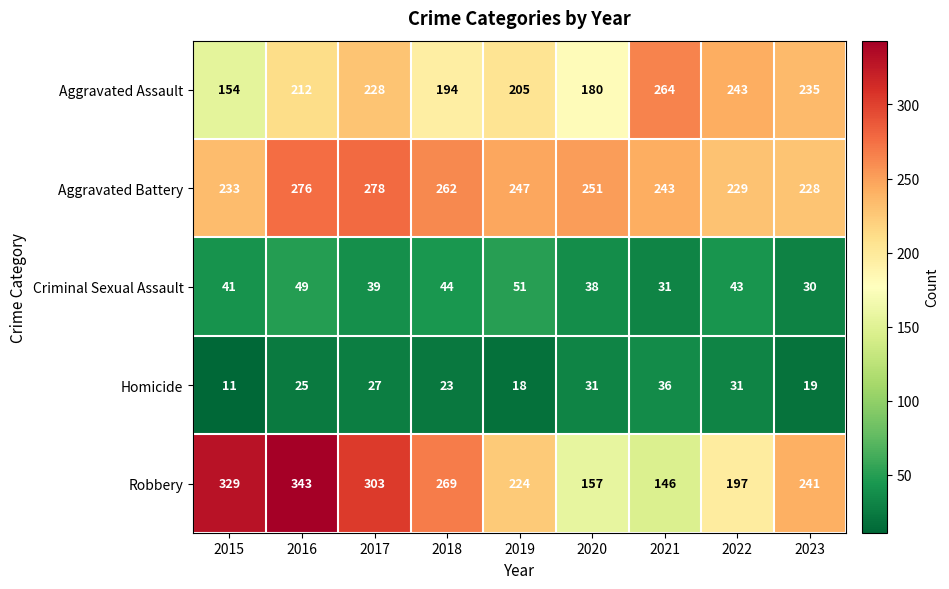

Which series has the widest spread of values?

Robbery